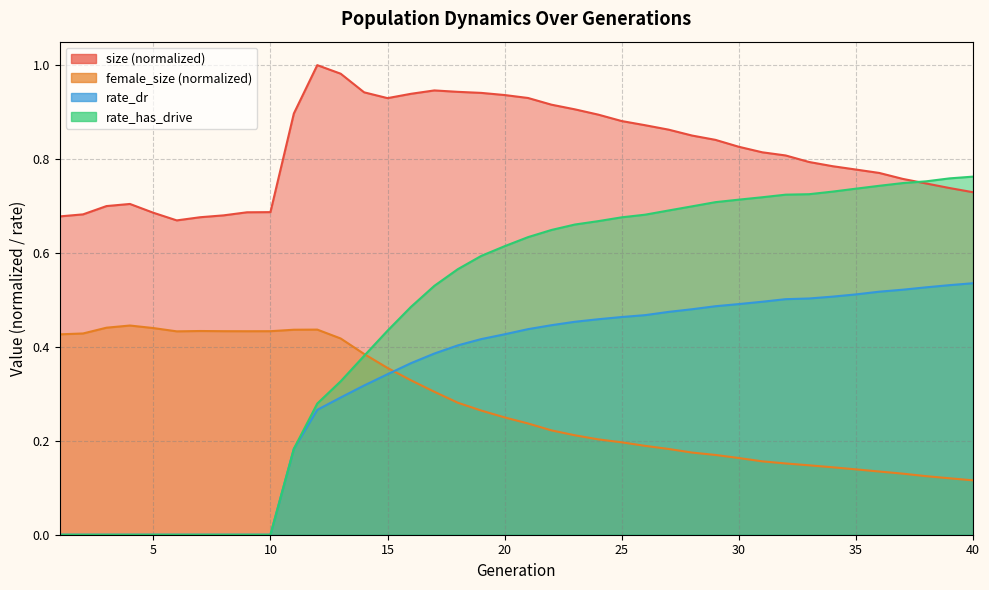

What is the spread (max minus min) of values at 5?

0.7